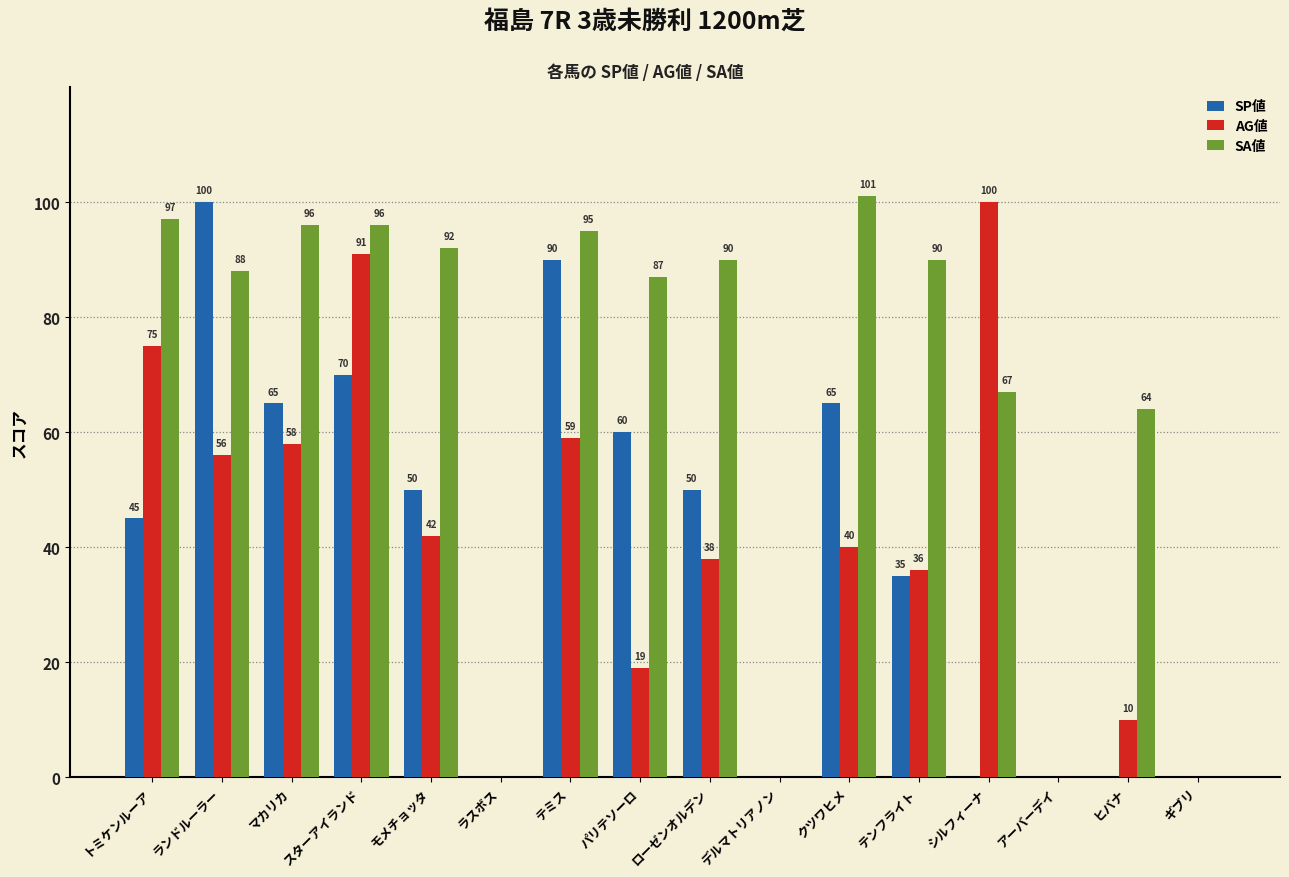

At which category is the sum across all series the highest?

スターアイランド